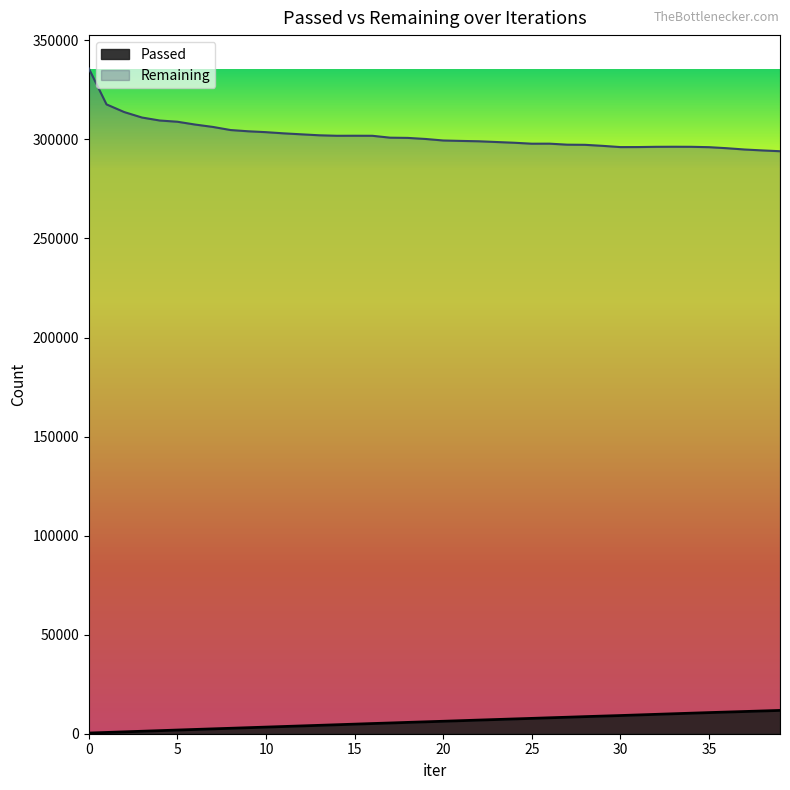

Is the value of Remaining at 16 greater than the value of Passed at 28?

Yes